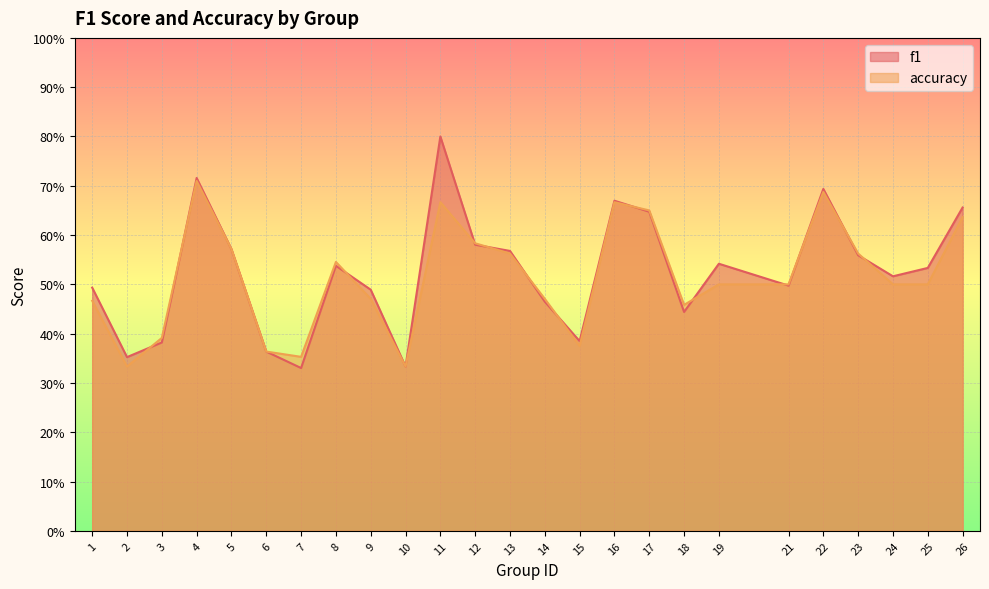

Between 11 and 24, which series saw the biggest shift?

f1